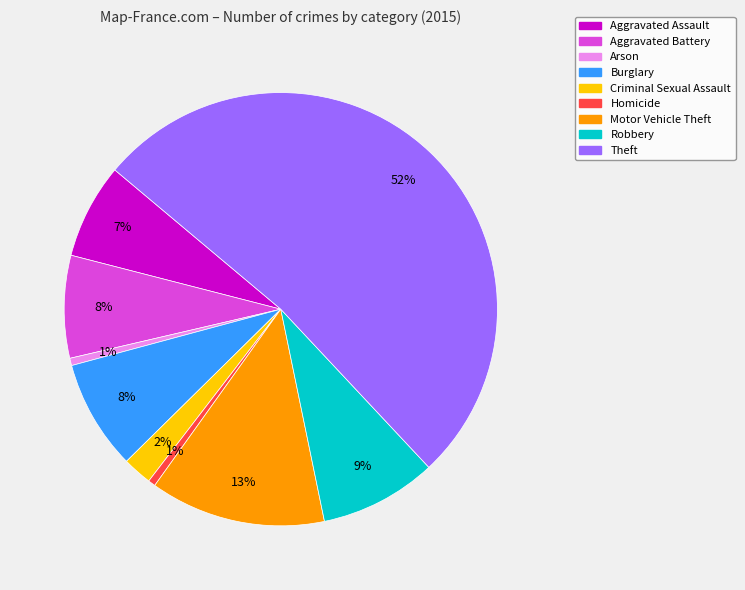

What is the largest slice in the pie chart?

Theft